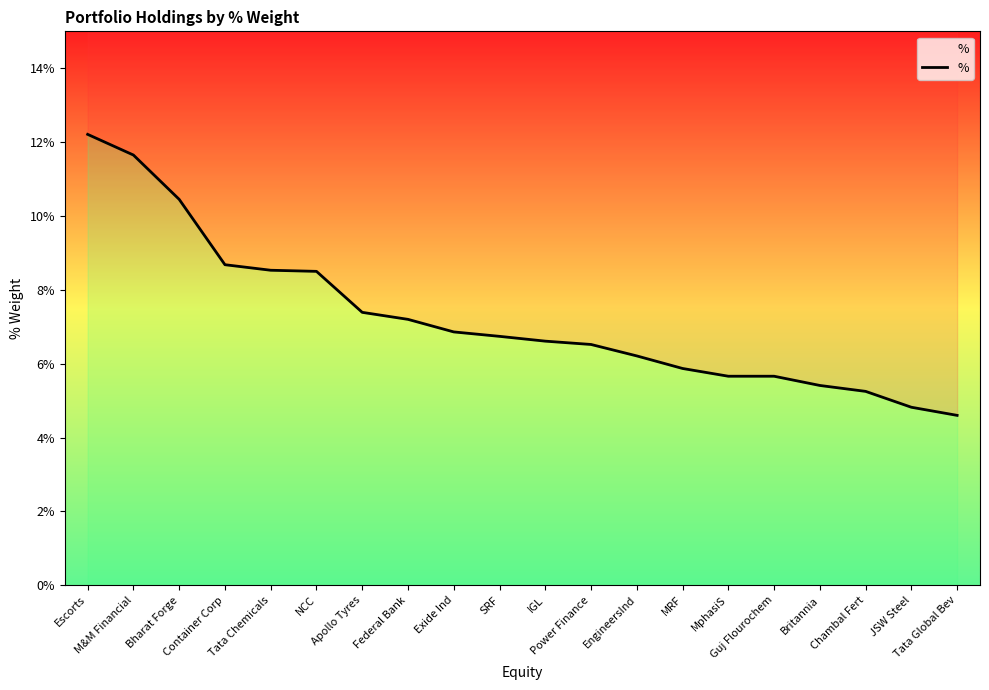

Between Apollo Tyres and Bharat Forge, which is larger?

Bharat Forge